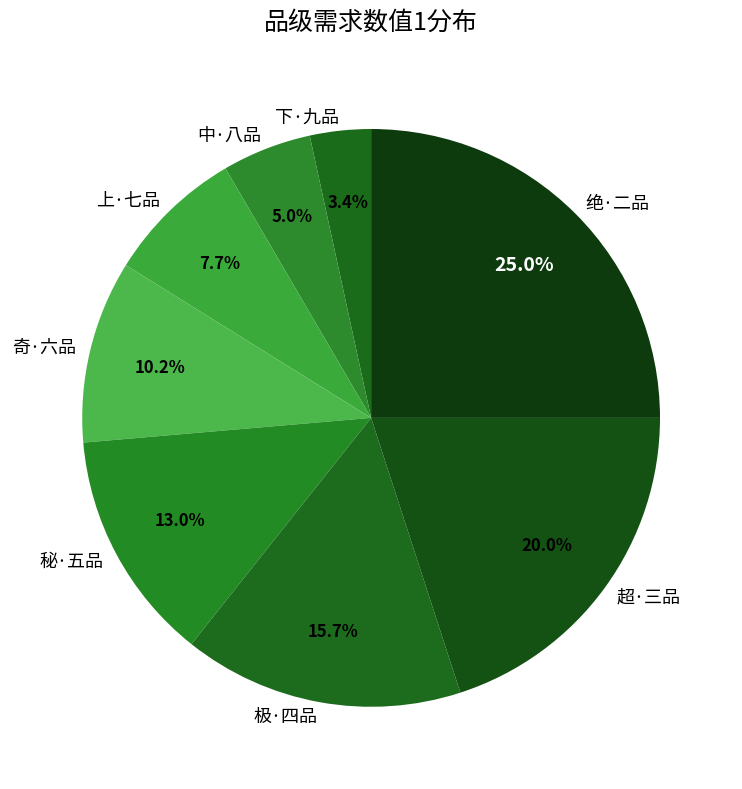

What is the largest slice in the pie chart?

绝·二品